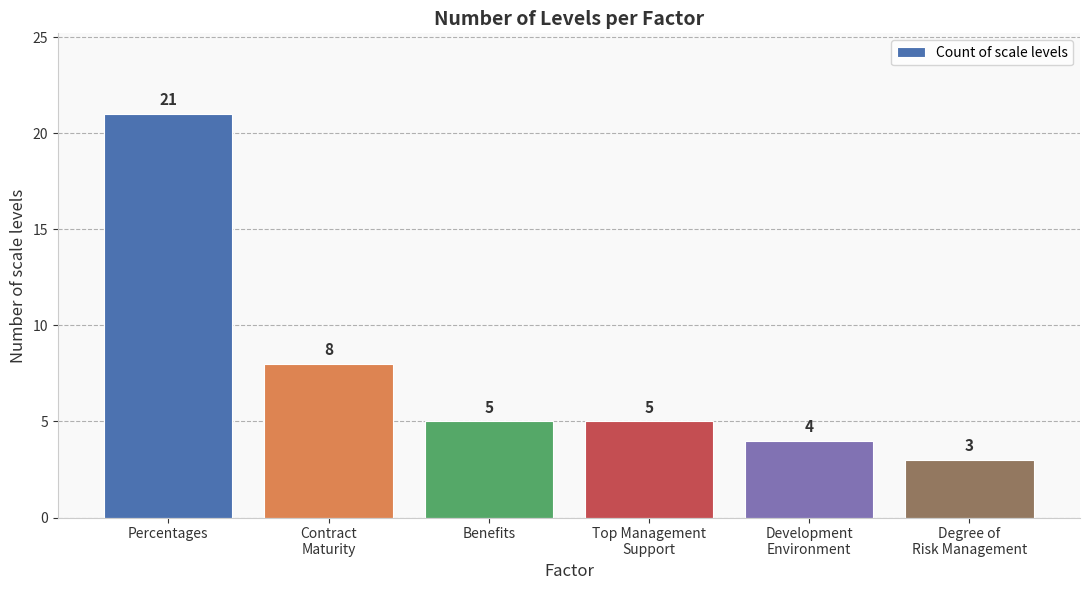

Reading right to left, what are all the values shown in this chart?

3	4	5	5	8	21